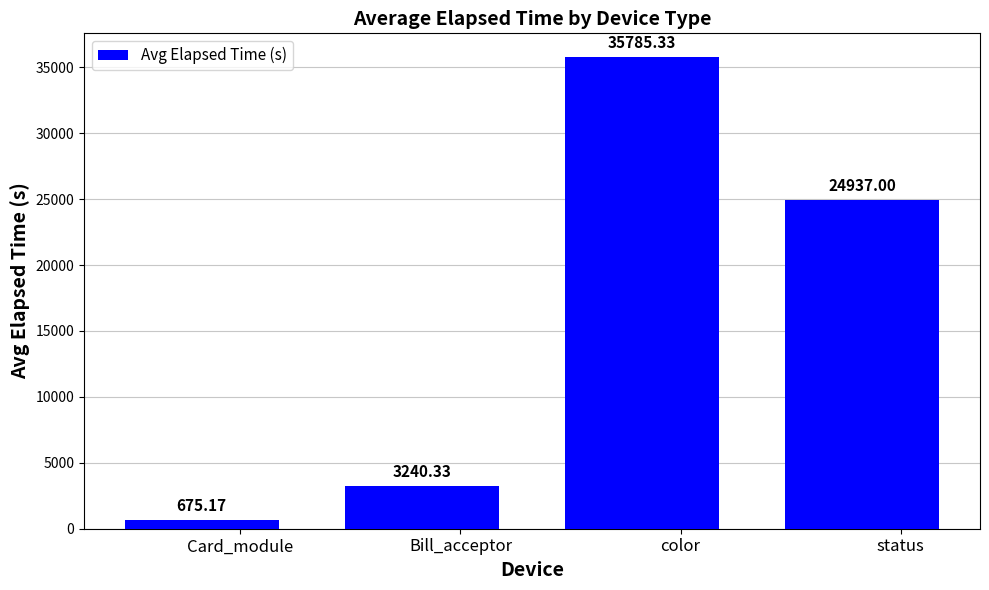

What is the maximum value shown in the chart?

35785.3